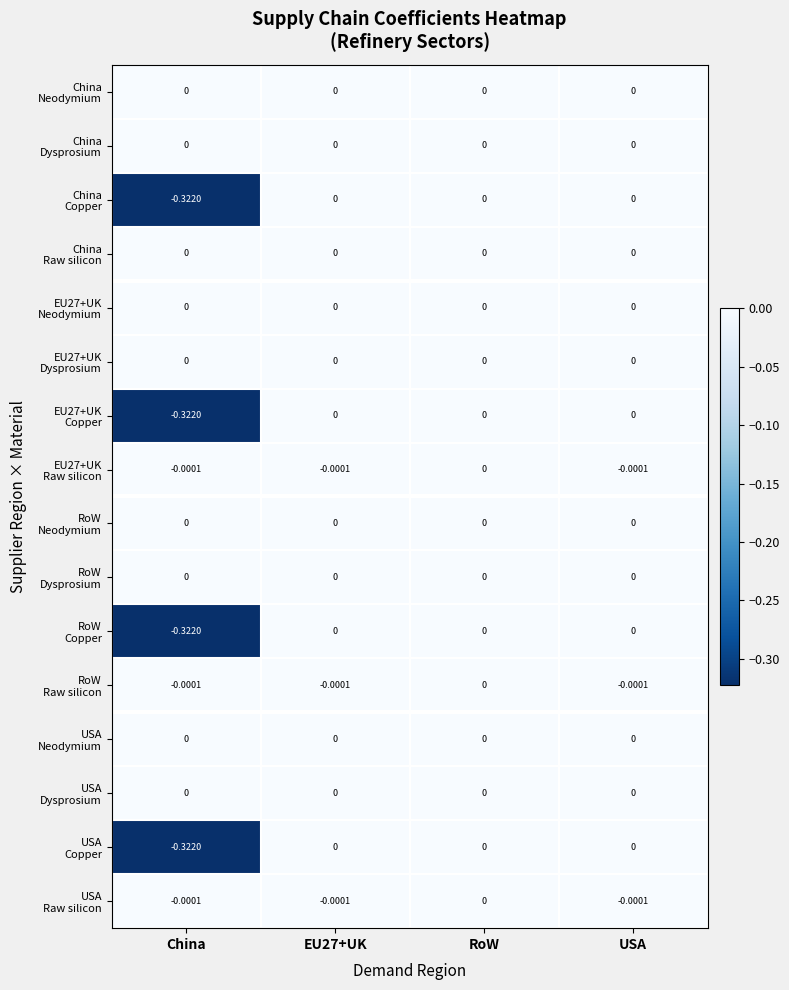

At which category does the chart reach its minimum across all series?

China